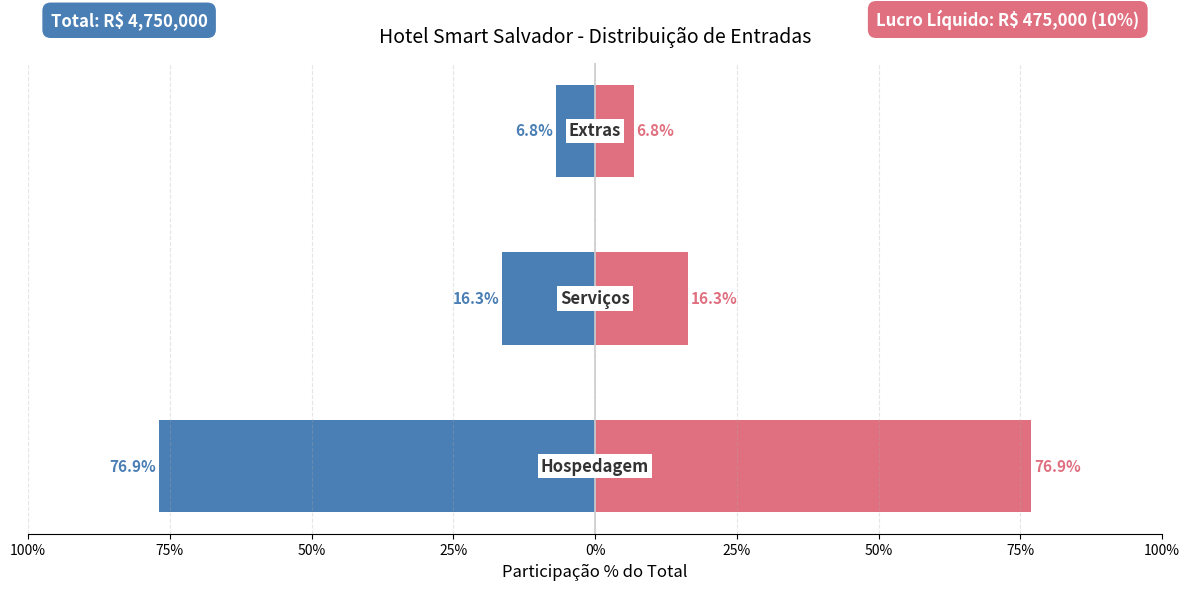

Count the number of data series in this chart.

2